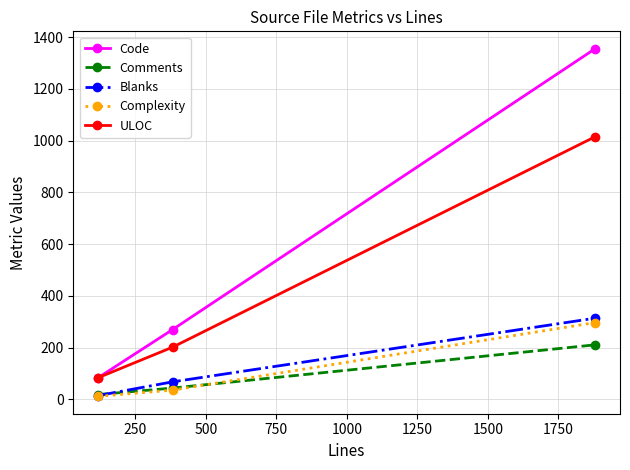

Does the chart have visible grid lines?

Yes